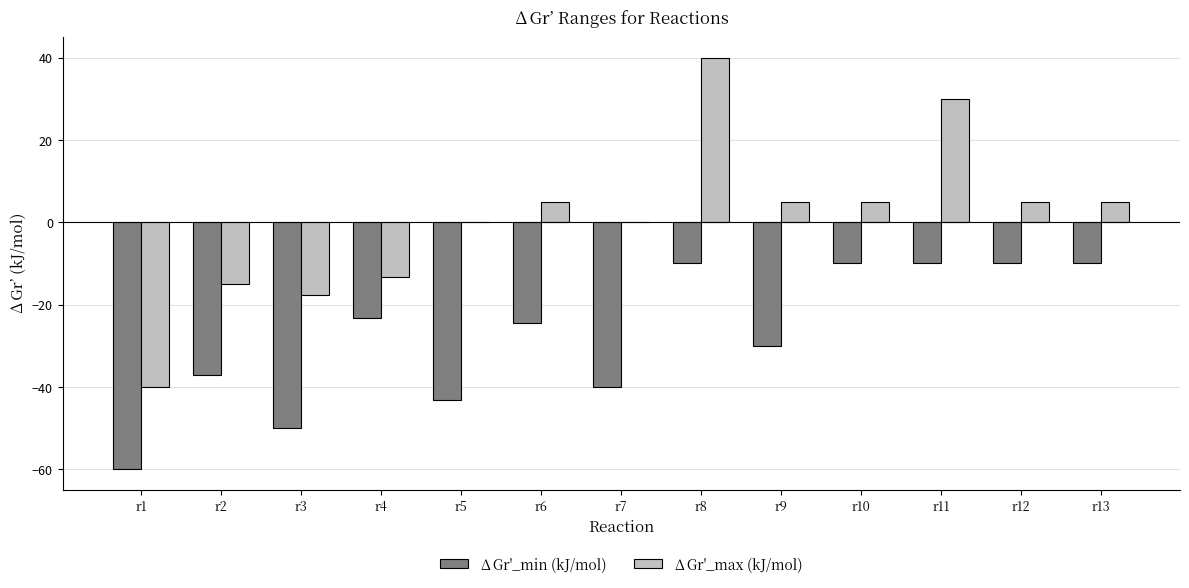

At which label does ∆Gr'_min (kJ/mol) first exceed -24?

r4